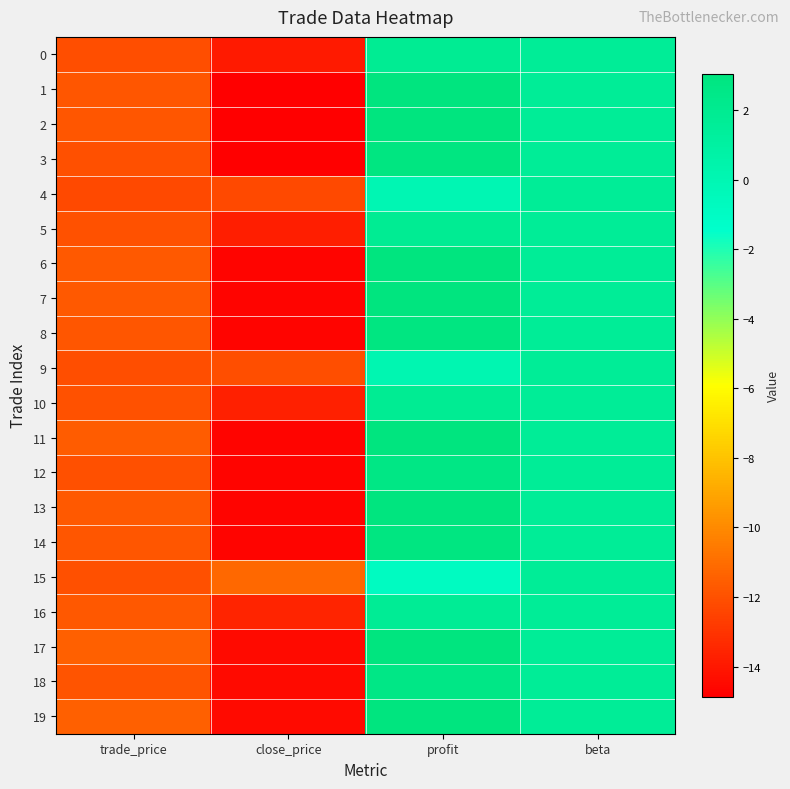

What is the greatest value displayed?

3.0